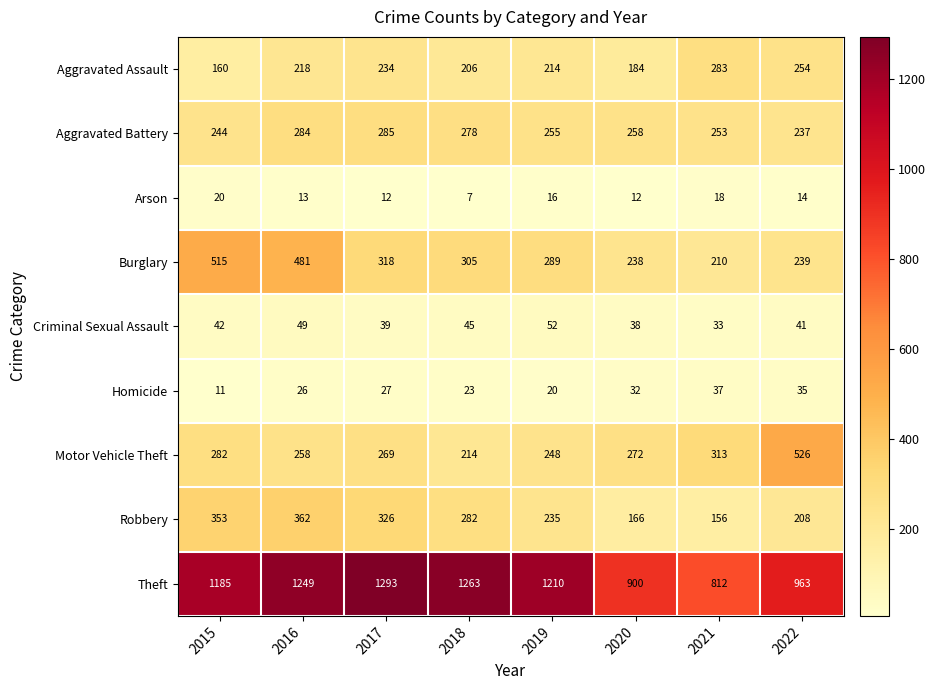

Between 2018 and 2021, which series saw the biggest shift?

Theft